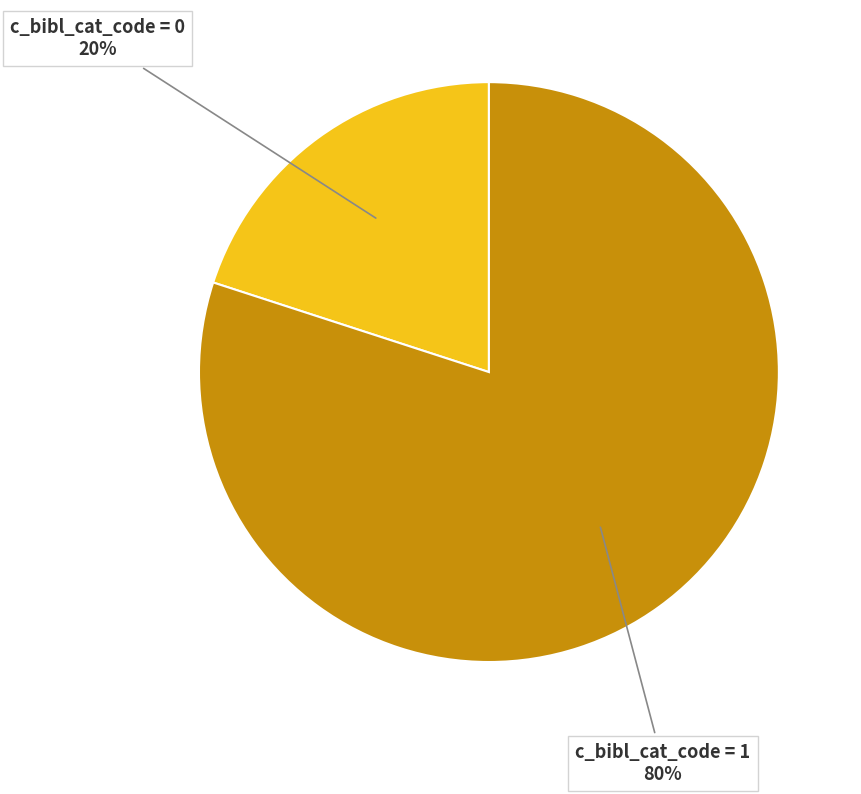

To the nearest percent, what is the difference between the largest and smallest slice percentages?

60%